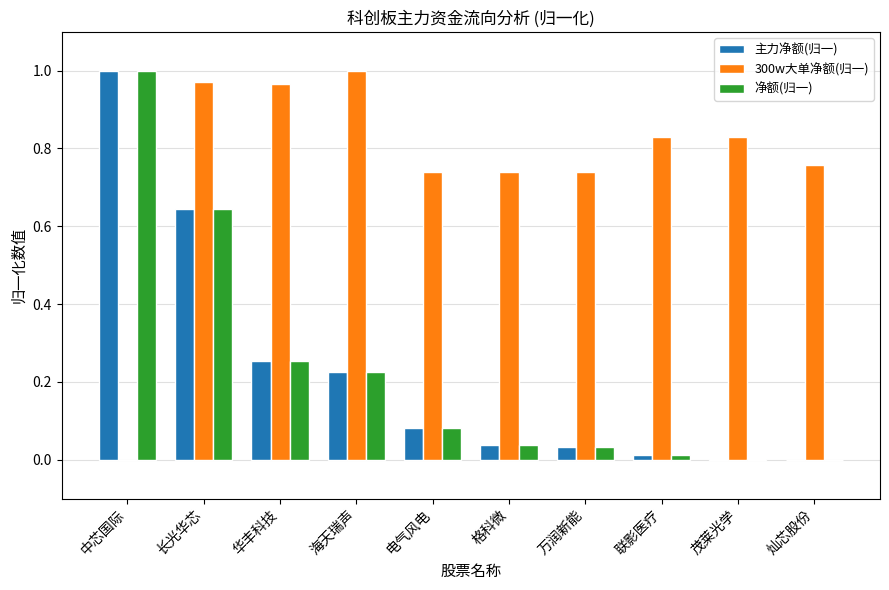

At which category is the sum across all series the highest?

长光华芯